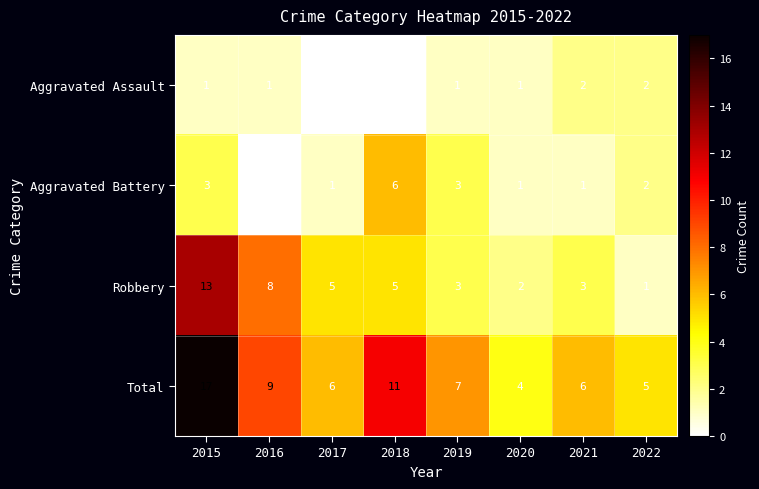

Is it true that Aggravated Battery equals 1 at 2021?

True